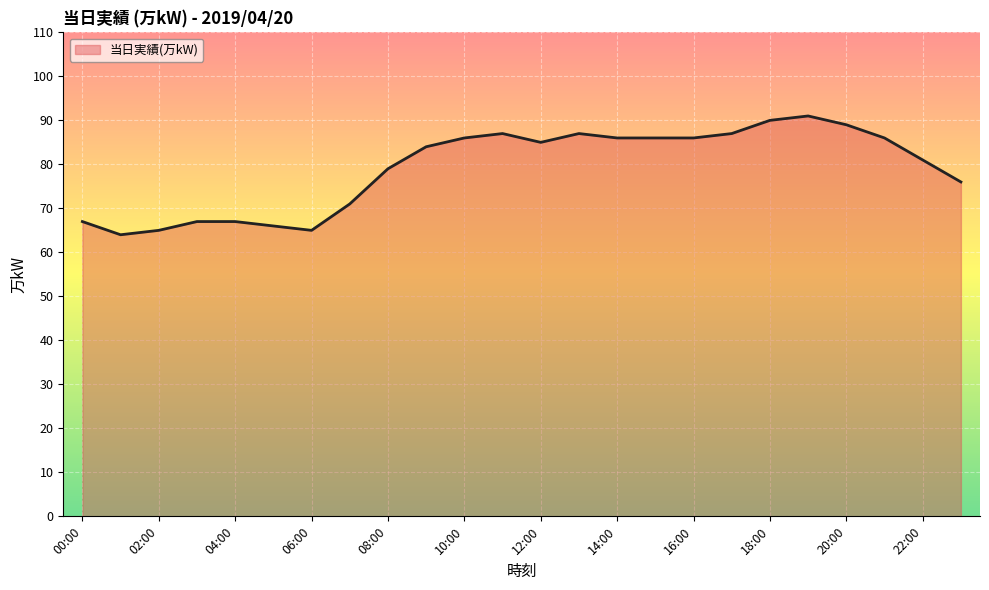

What is the difference between the maximum and minimum values?

27